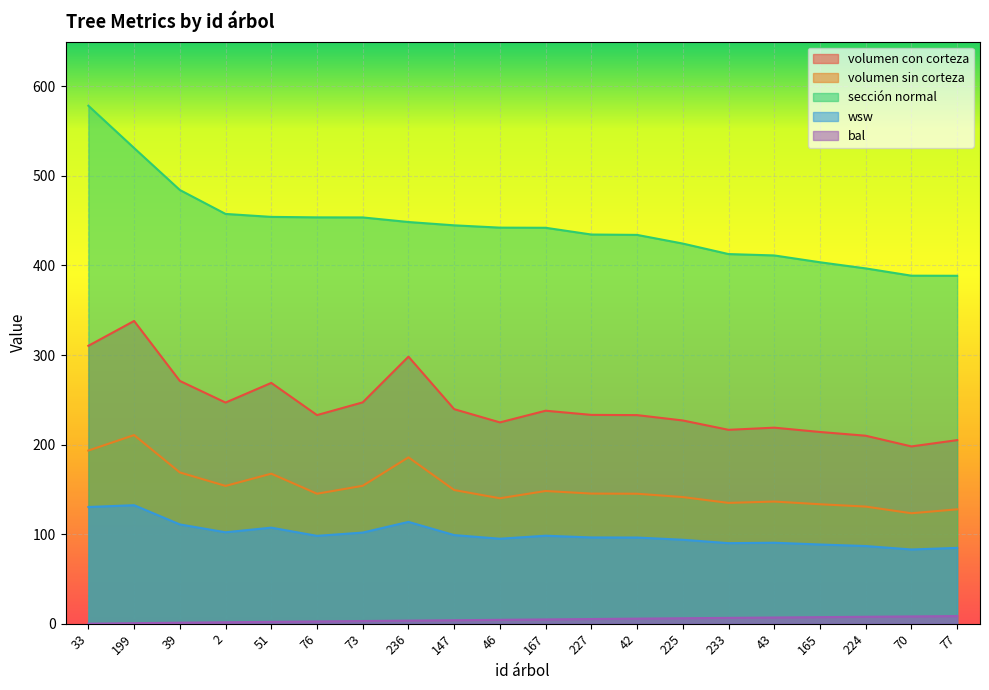

The value of sección normal at 51 is 176.0. True or false?

False